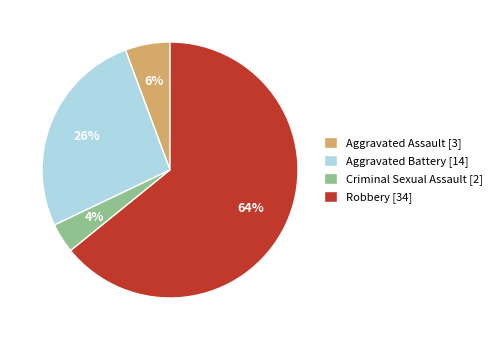

Which category accounts for the majority?

Robbery